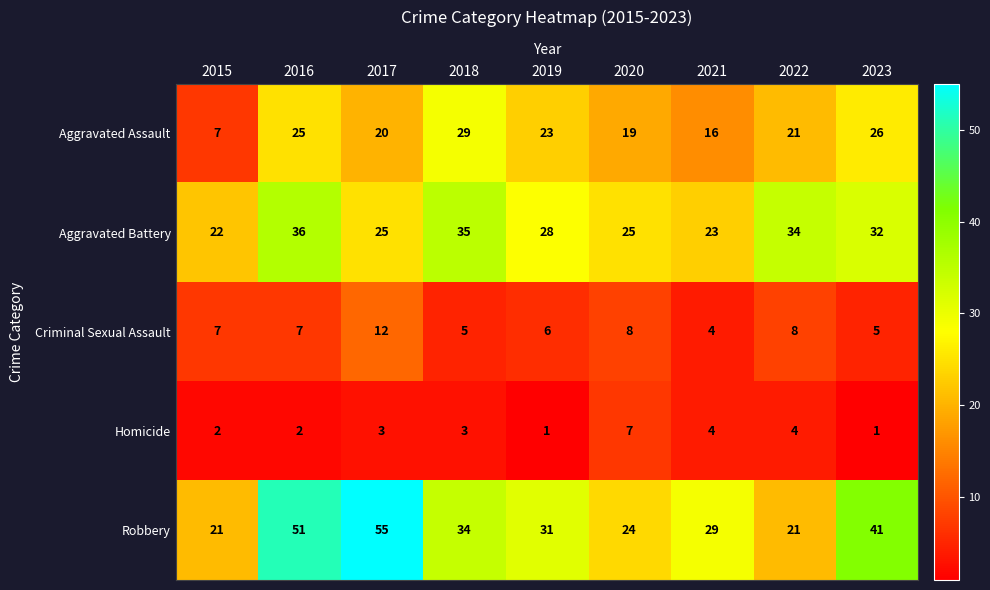

What is the difference between the second highest and minimum values in the Aggravated Battery series?

13